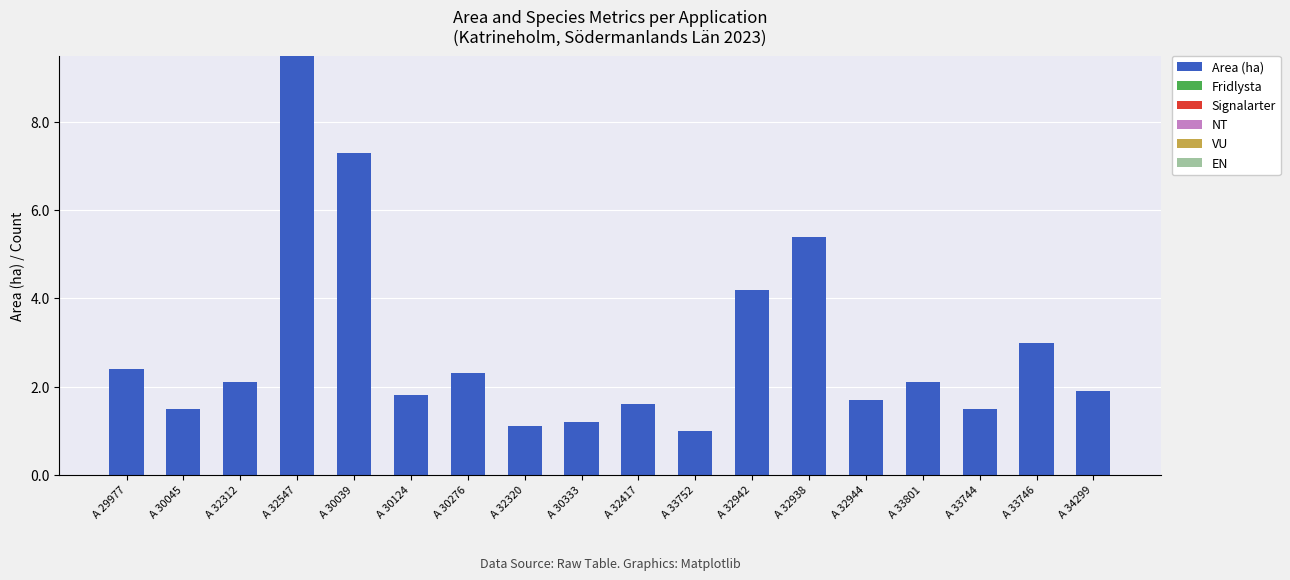

Reading right to left, list all the values displayed in this chart.

A 34299=1.9	A 33746=3.0	A 33744=1.5	A 33801=2.1	A 32944=1.7	A 32938=5.4	A 32942=4.2	A 33752=1.0	A 32417=1.6	A 30333=1.2	A 32320=1.1	A 30276=2.3	A 30124=1.8	A 30039=7.3	A 32547=9.5	A 32312=2.1	A 30045=1.5	A 29977=2.4